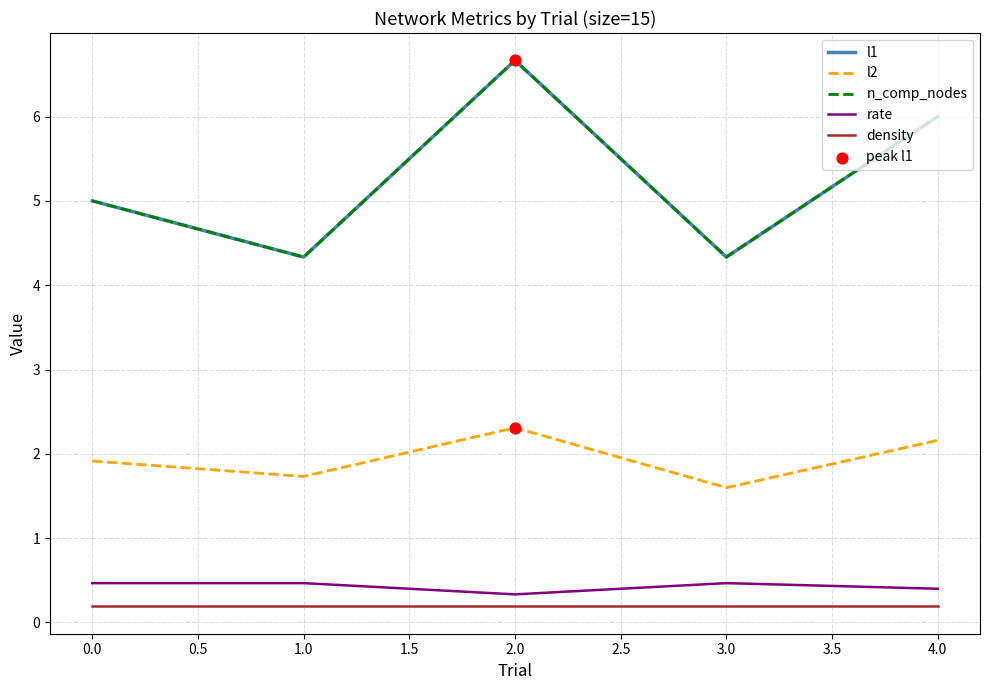

Is this an area chart (filled region under the line)?

No